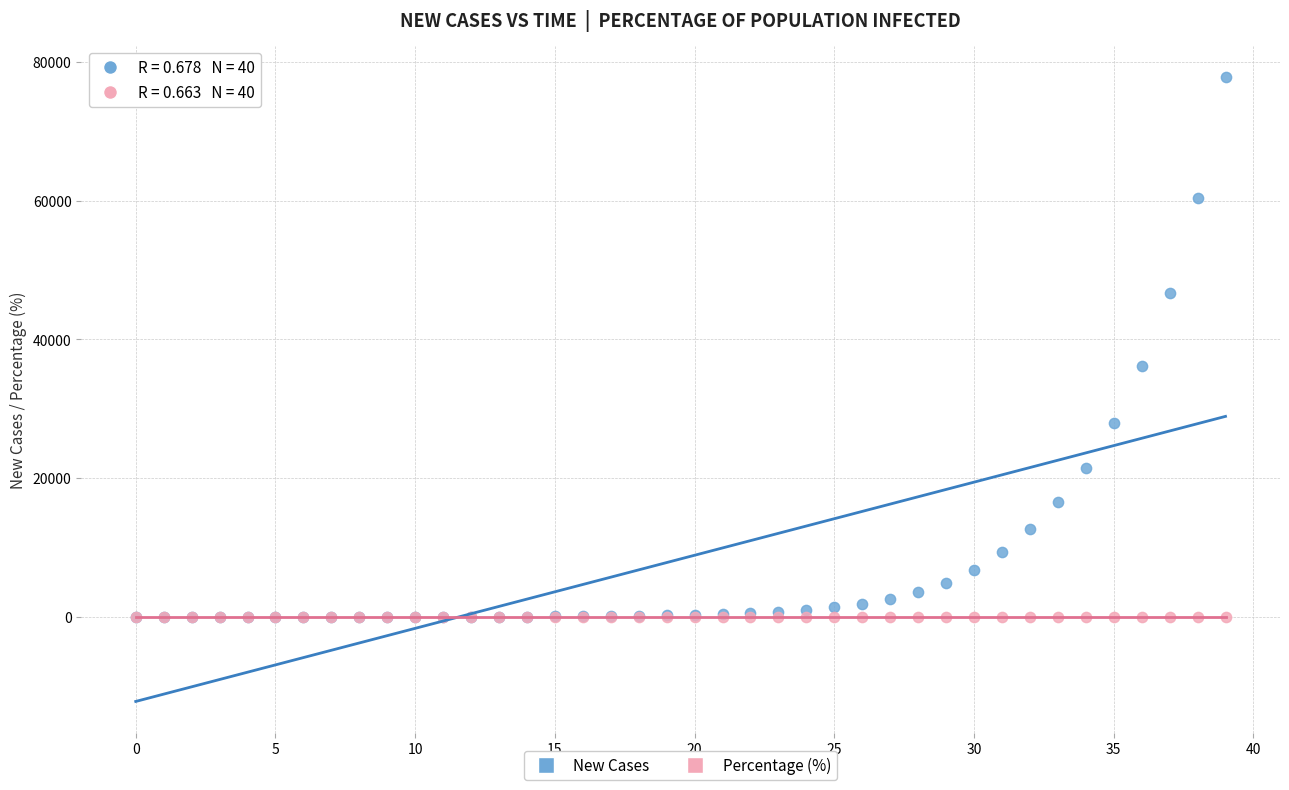

In the New Cases series, what Y value is closest to 38938?

36112.0